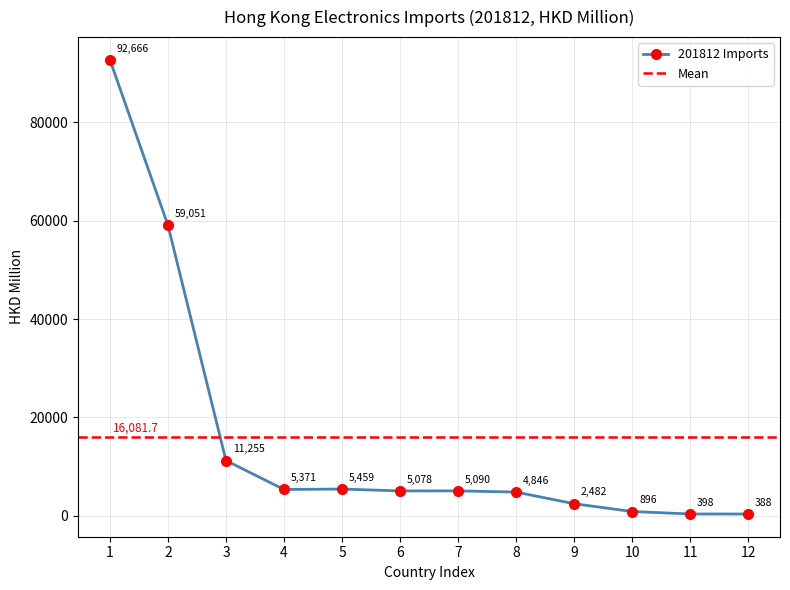

What is the value of the 201812 Imports point at the 7th from the left?

5090.4